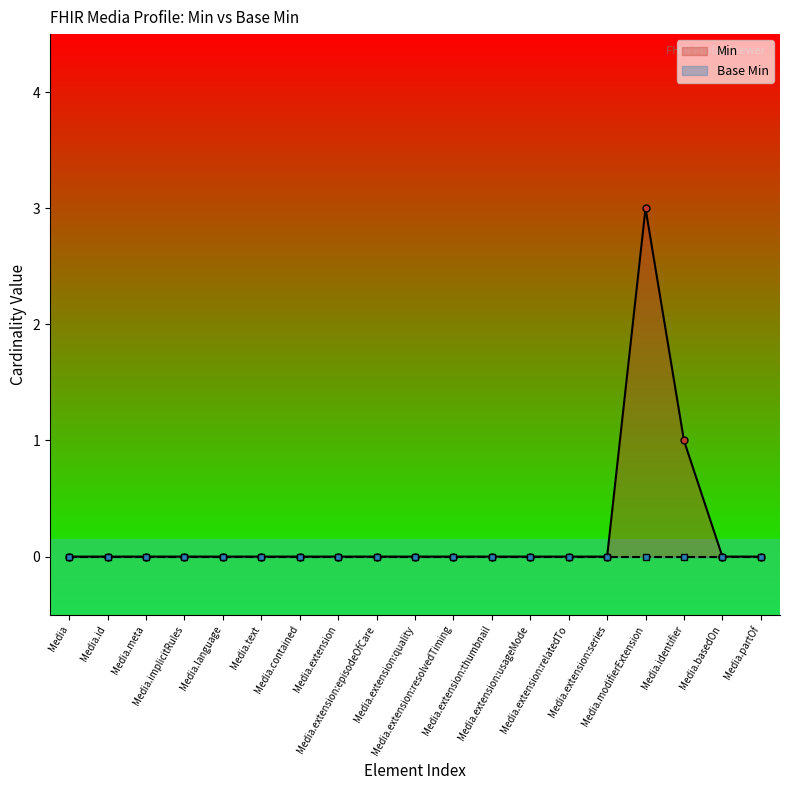

At how many categories does at least one series exceed 1?

1